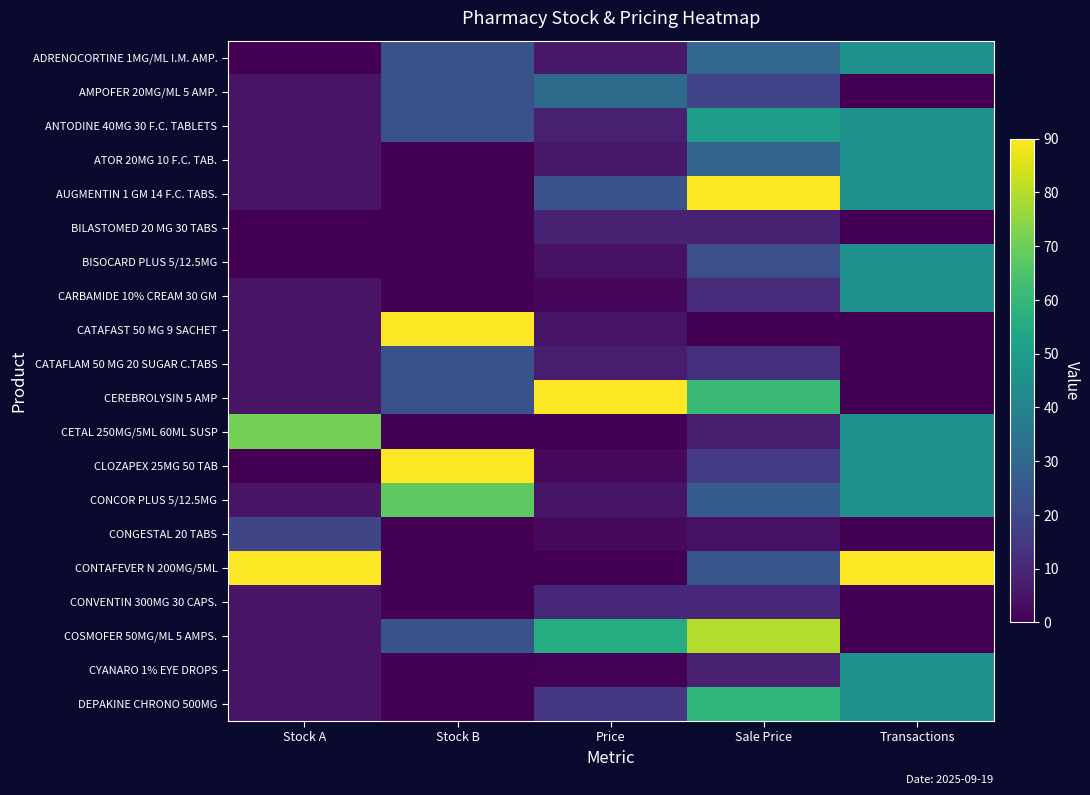

Which has a higher value, Price or Stock B?

Stock B